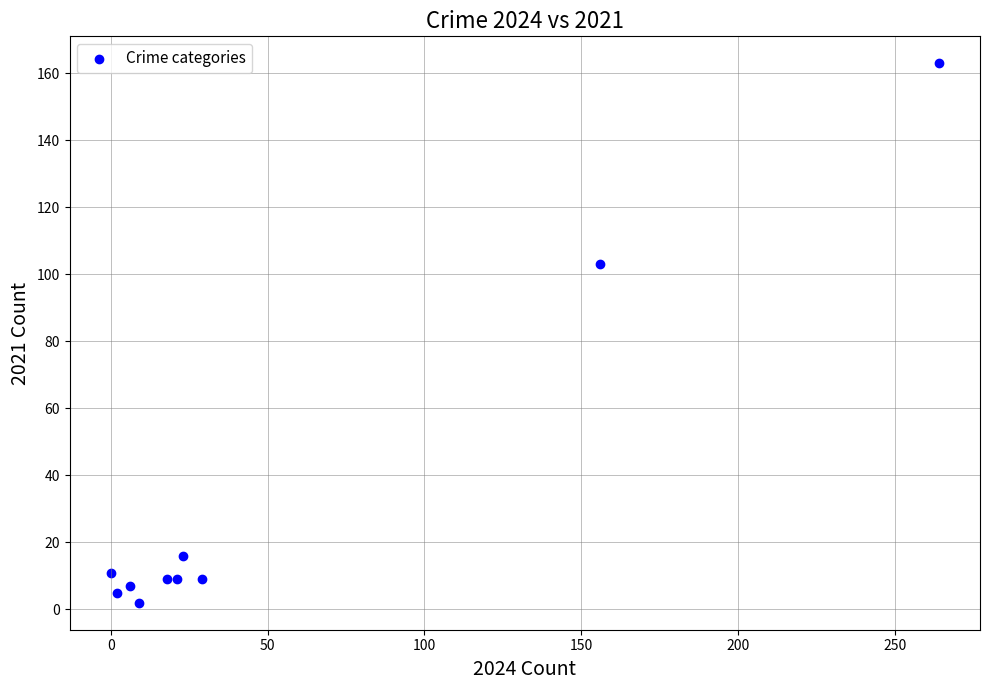

What Y value in the scatter plot is closest to 82?

103